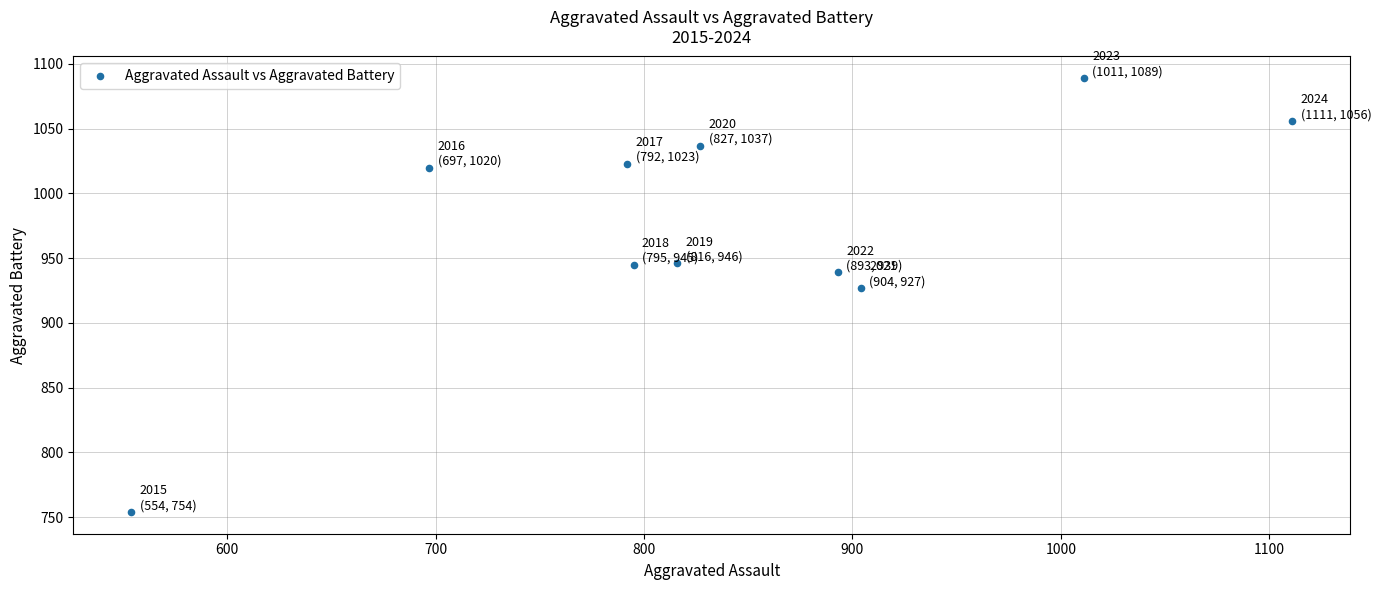

What Y value in the scatter plot is closest to 921?

927